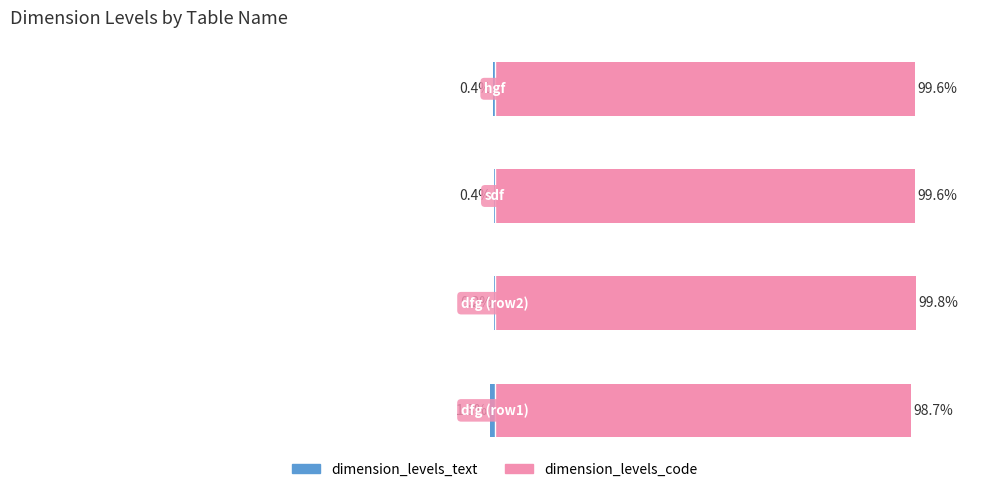

Rank the series at 2 from lowest to highest value.

dimension_levels_text, dimension_levels_code